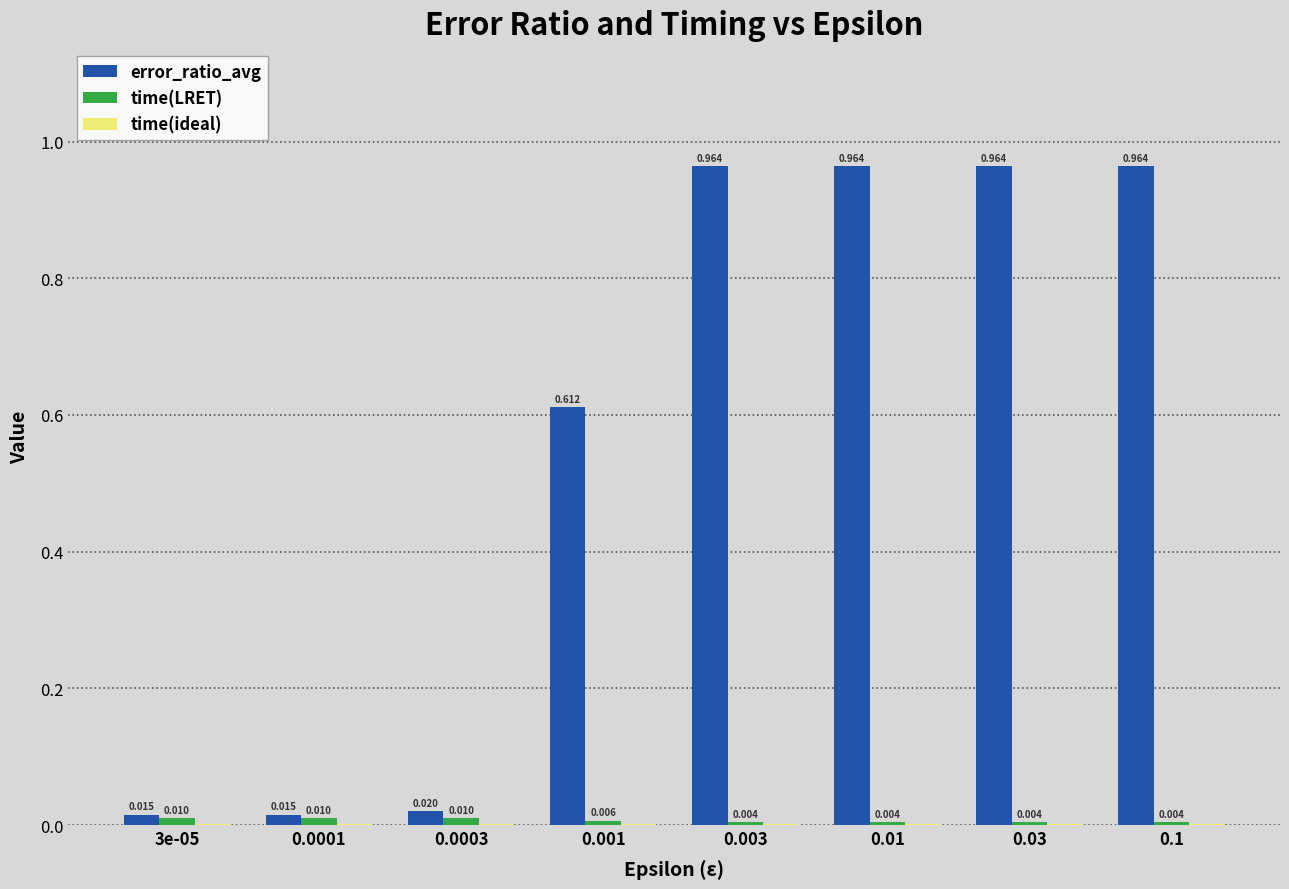

Which series changed the most between 0.001 and 0.1?

error_ratio_avg